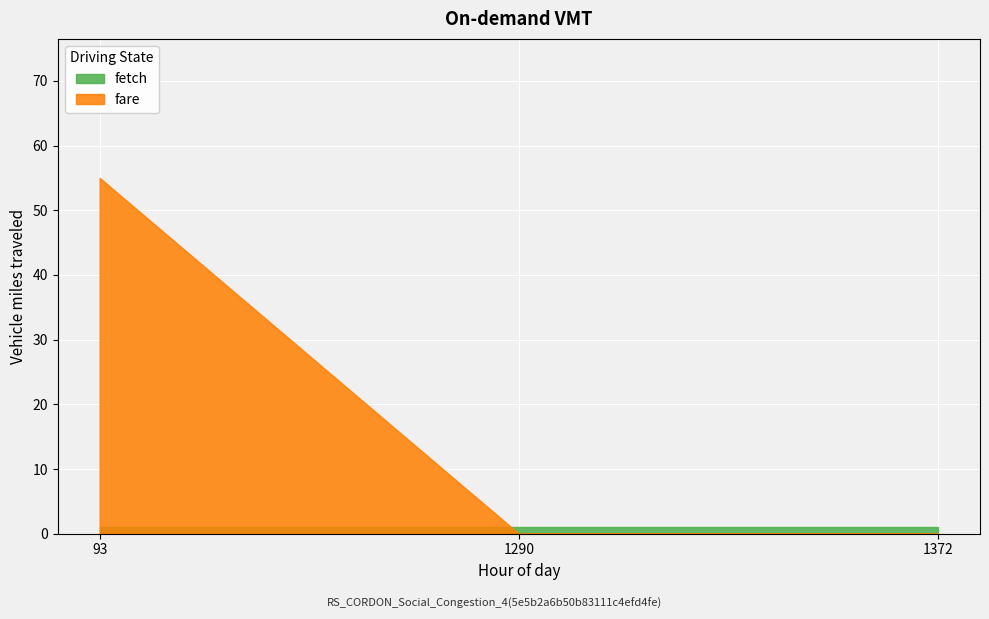

Which category has the highest value across all series?

93